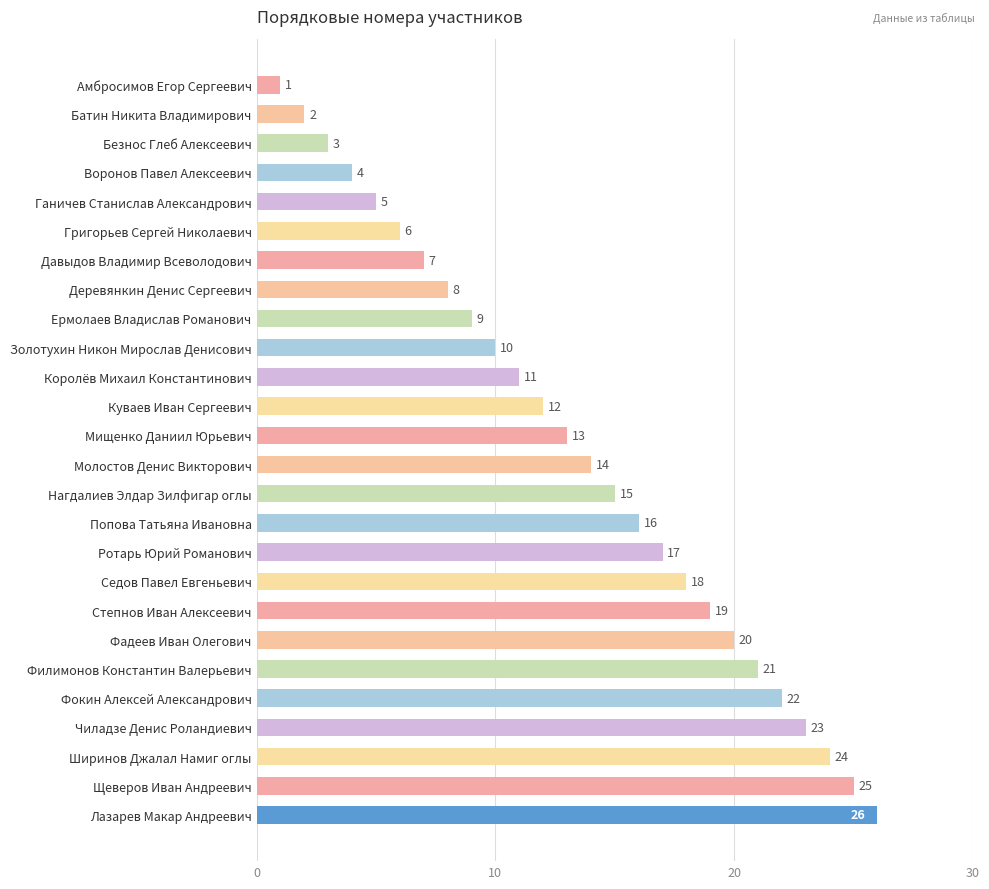

Is it true that the value at Попова Татьяна Ивановна is 27?

False